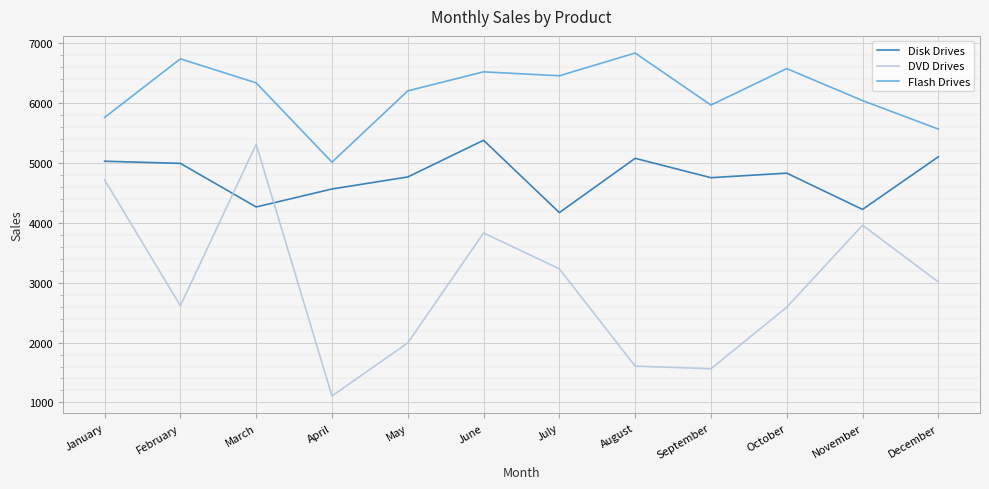

Where do Disk Drives and DVD Drives first cross each other?

February and March